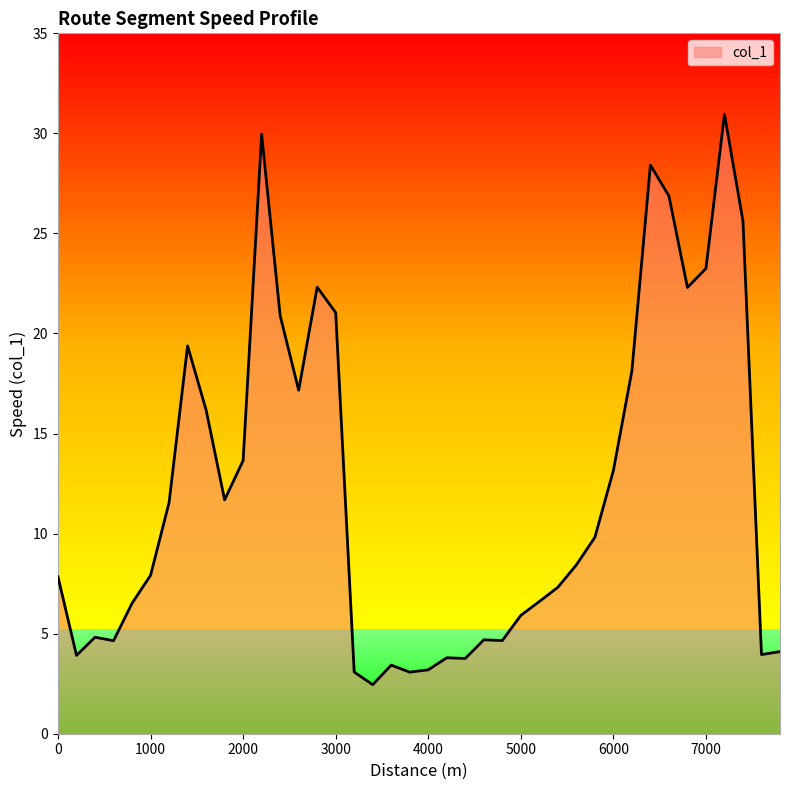

What is the maximum value shown in the chart?

31.0